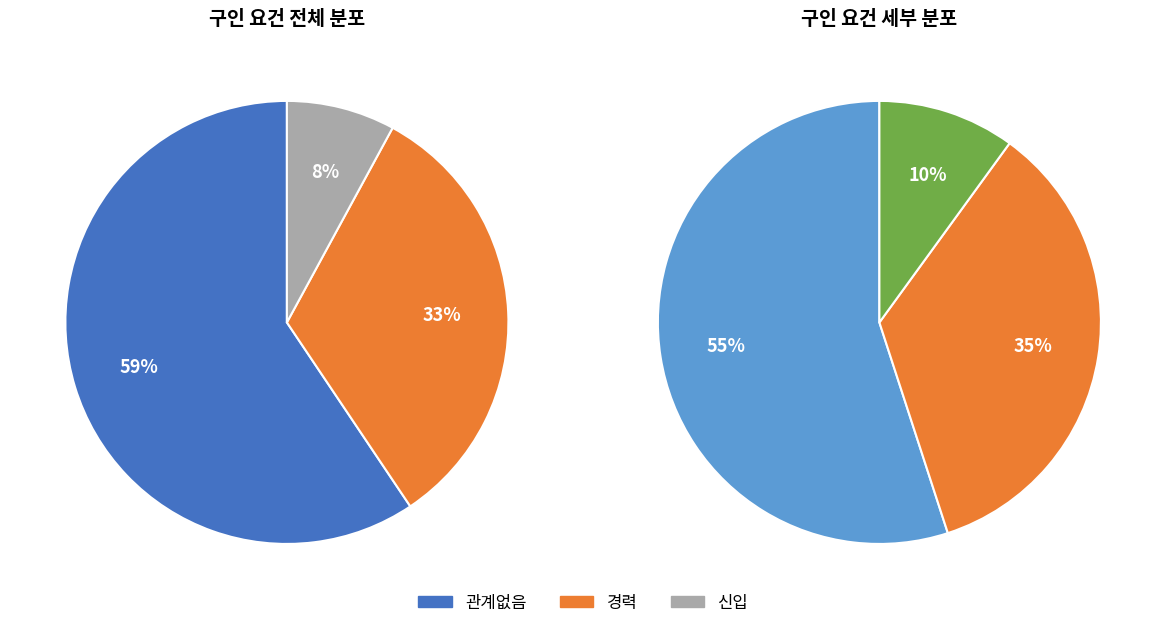

Between 관계없음 and 신입, which is larger?

관계없음